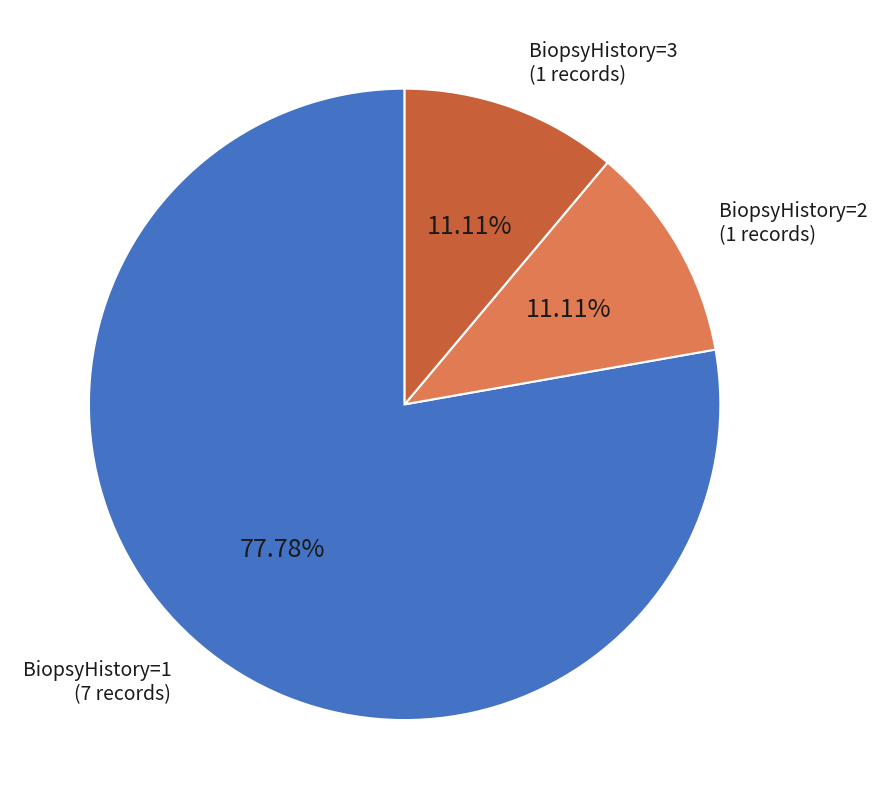

How many slices are in this pie chart?

3